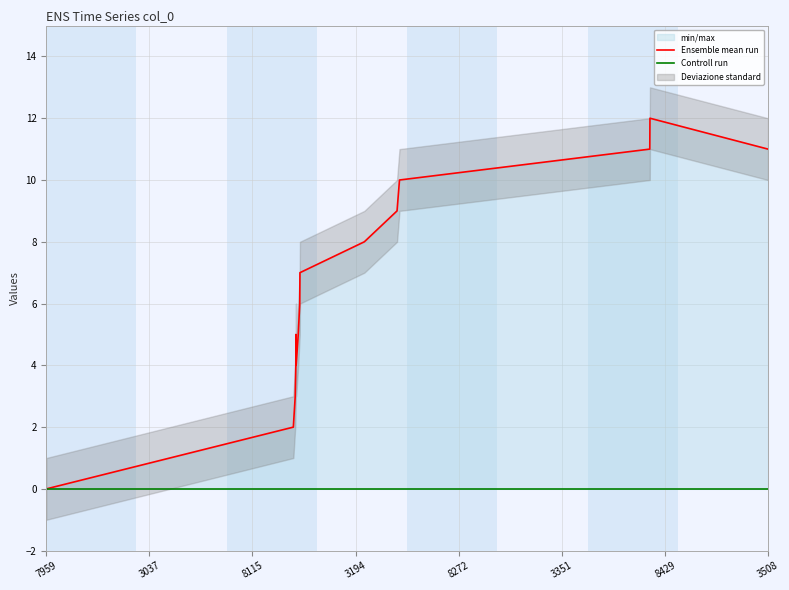

How many interior local valleys does the Ensemble mean run series have?

1